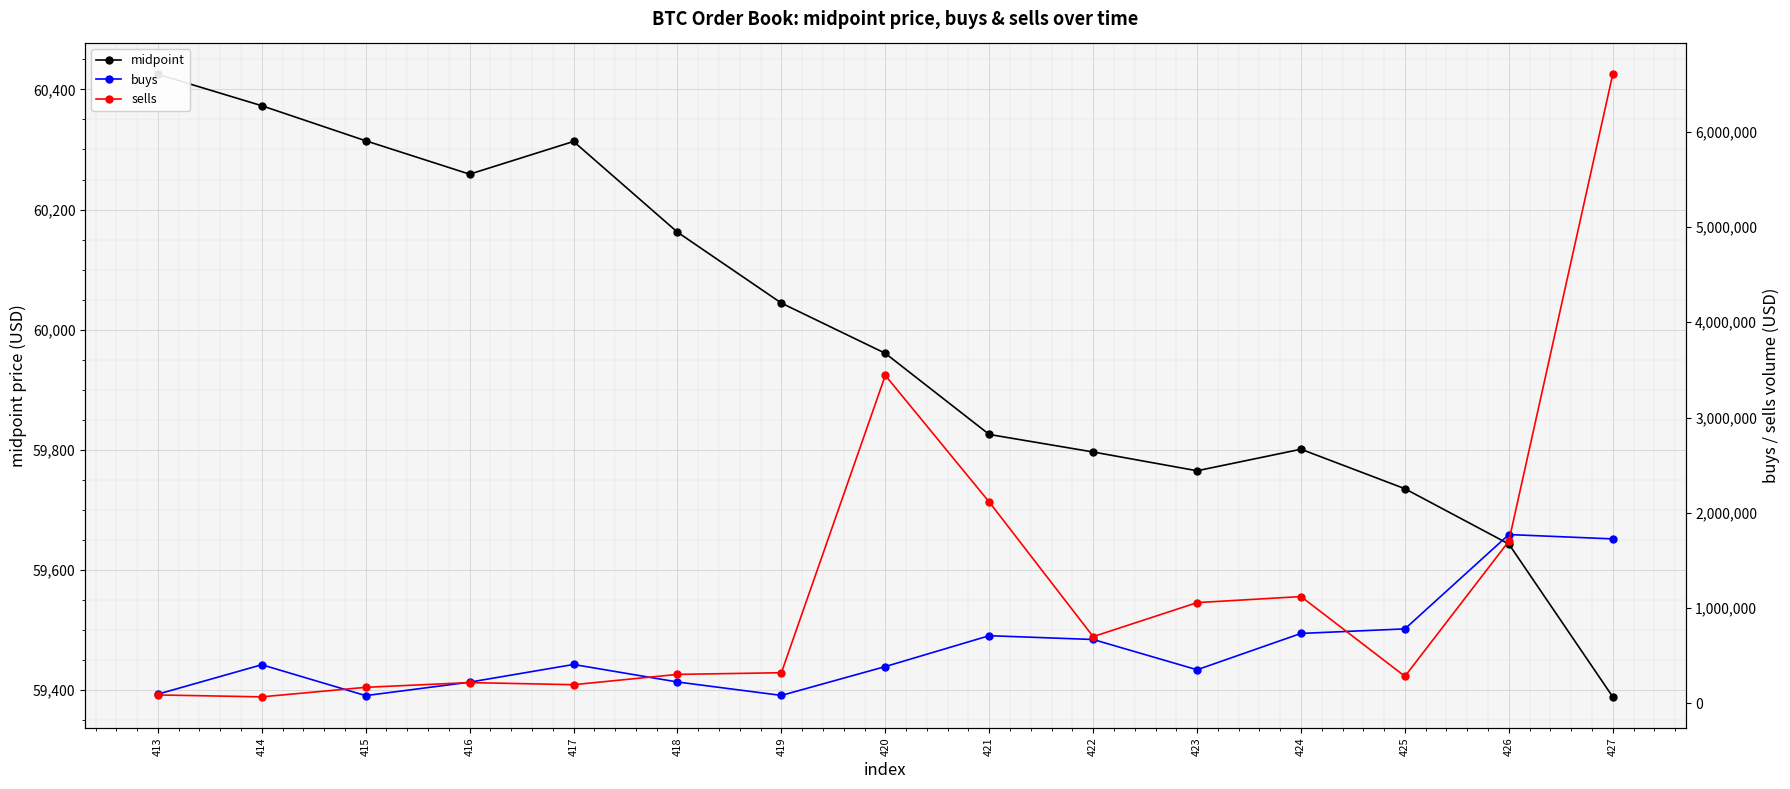

At which category is the sum across all series the highest?

427